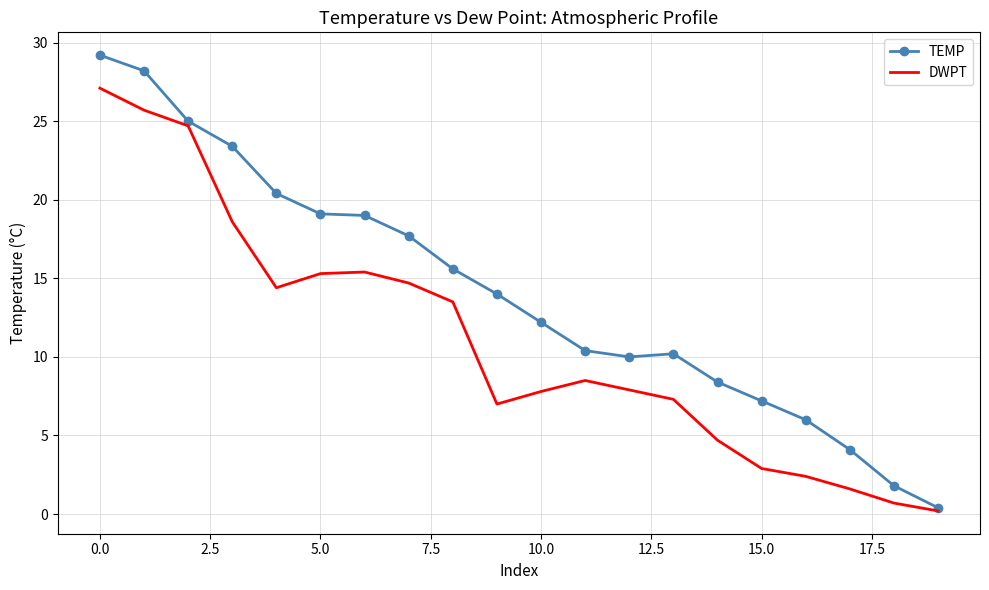

What is the maximum value shown in the chart?

29.2